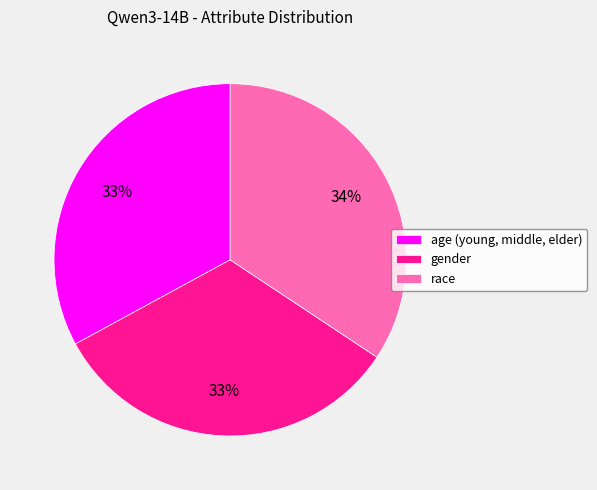

To the nearest percent, what portion does race represent?

34%